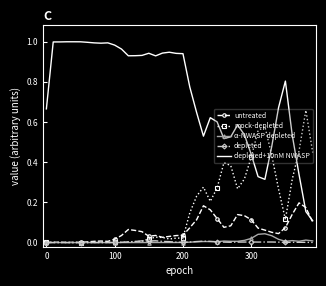

Which series has the largest total across all categories?

depleted+10nM NWASP